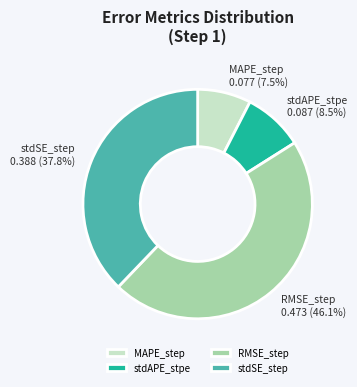

To the nearest percent, what is the difference between the stdSE_step and stdAPE_stpe slice percentages?

29%